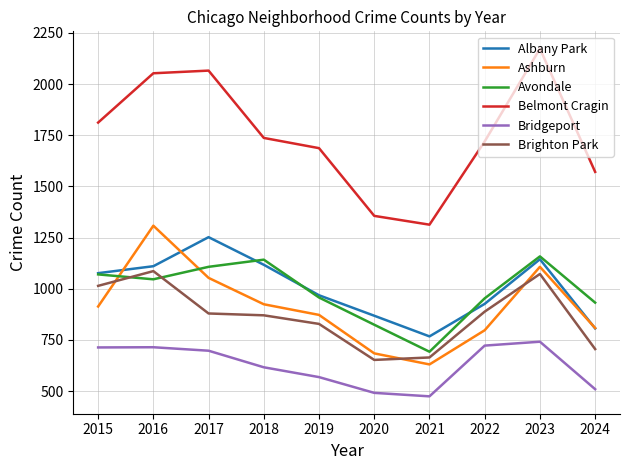

How many interior local valleys does the Belmont Cragin series have?

1